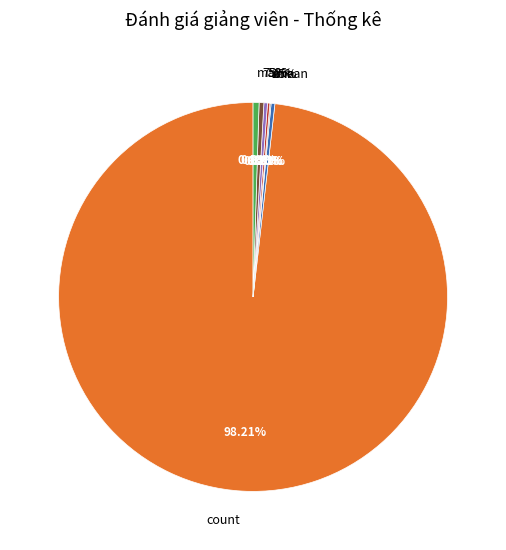

The count slice represents 98% of the pie. True or false?

True